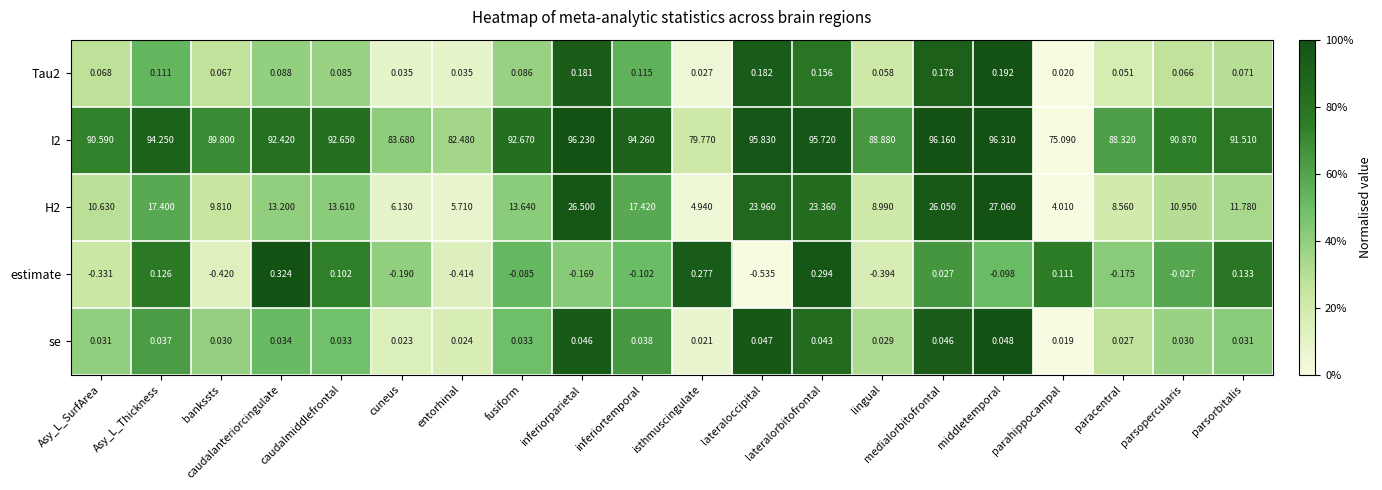

Rank the series at entorhinal from lowest to highest value.

estimate, se, Tau2, H2, I2